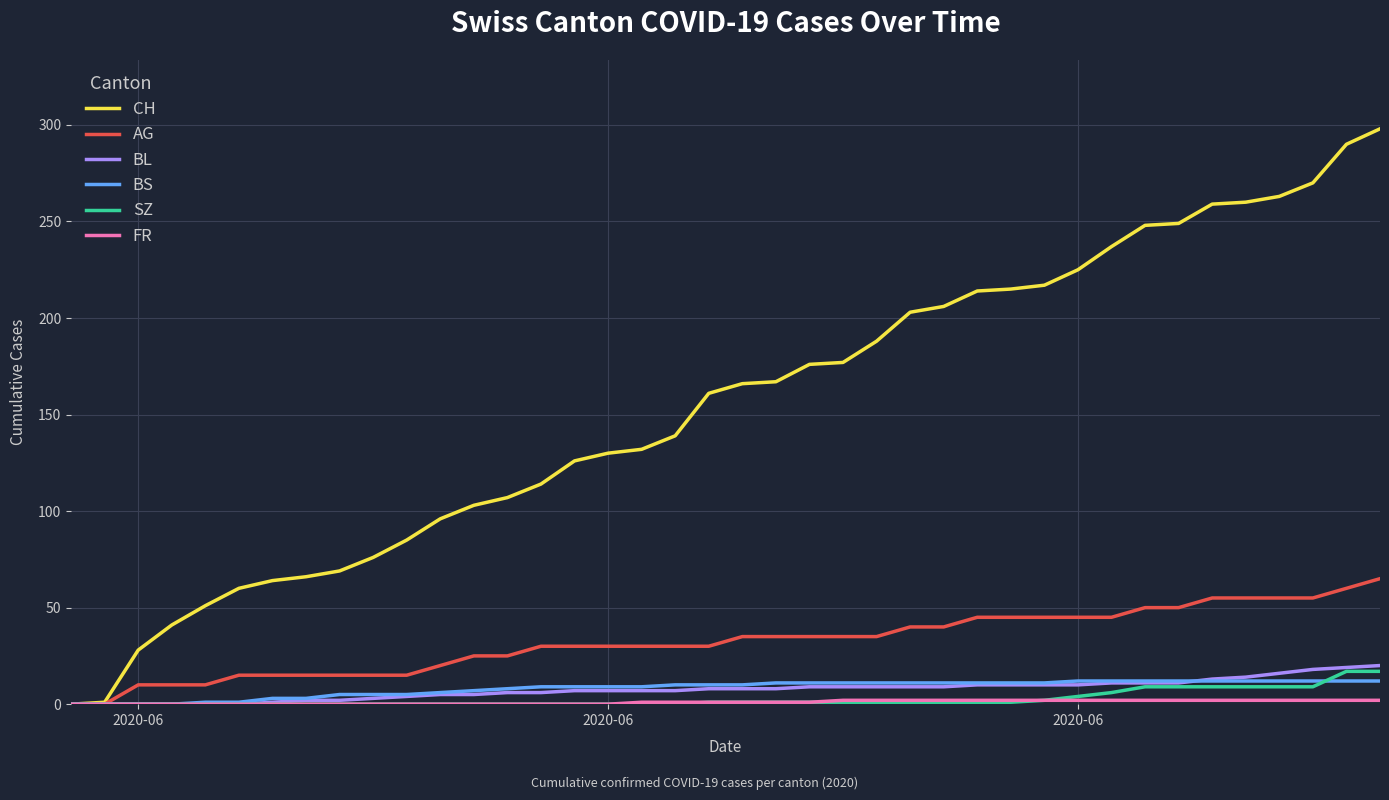

Which series has the largest range (max minus min)?

CH